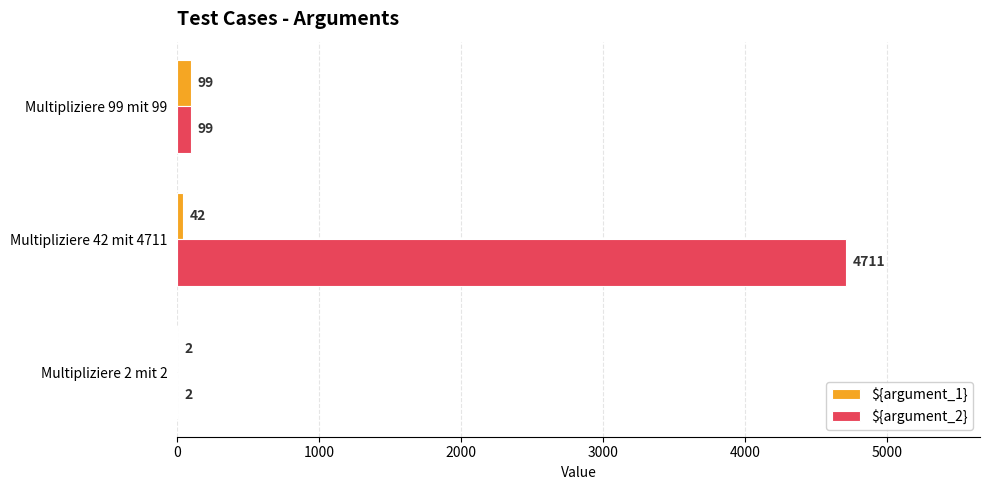

At which category is the sum across all series the highest?

Multipliziere 42 mit 4711